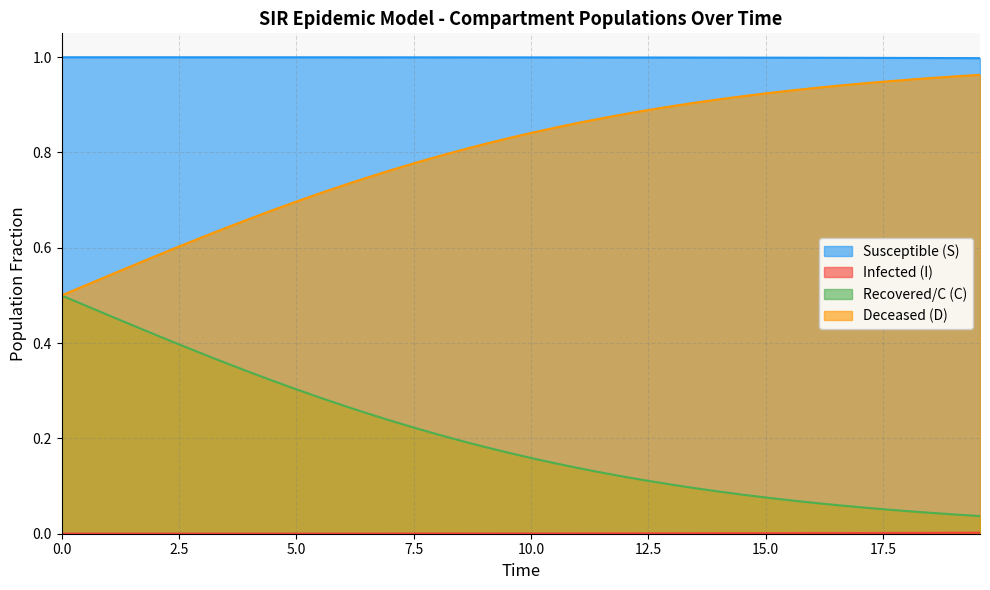

What is the highest value of the C series?

0.5